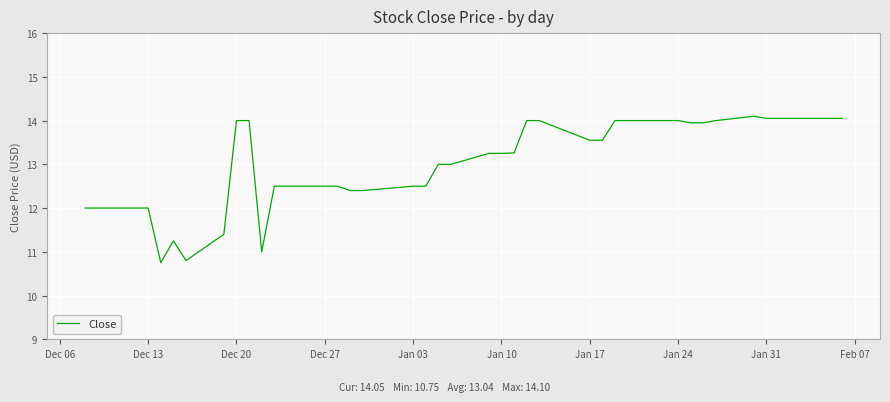

How many categories are shown in the chart?

40